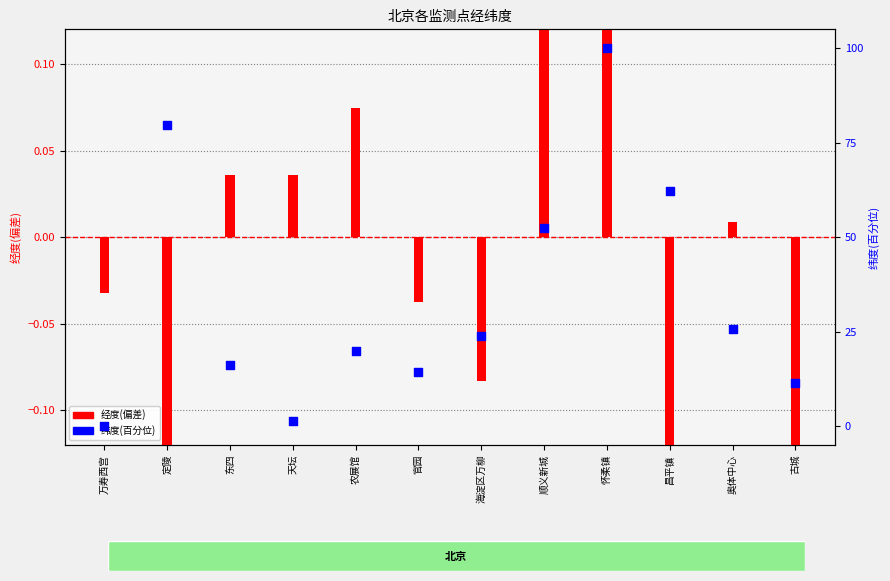

What are all the series names shown in the legend?

经度(偏差), 纬度(百分位)